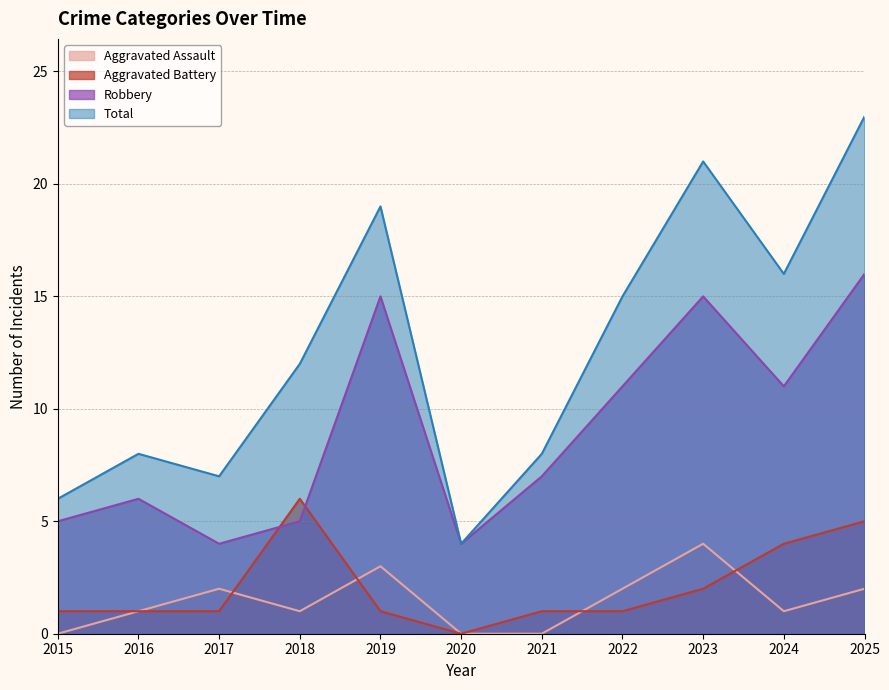

Reading left to right, transcribe all the data shown in this chart.

Aggravated Assault: 2015=0	2016=1	2017=2	2018=1	2019=3	2020=0	2021=0	2022=2	2023=4	2024=1	2025=2
Aggravated Battery: 2015=1	2016=1	2017=1	2018=6	2019=1	2020=0	2021=1	2022=1	2023=2	2024=4	2025=5
Robbery: 2015=5	2016=6	2017=4	2018=5	2019=15	2020=4	2021=7	2022=11	2023=15	2024=11	2025=16
Total: 2015=6	2016=8	2017=7	2018=12	2019=19	2020=4	2021=8	2022=15	2023=21	2024=16	2025=23